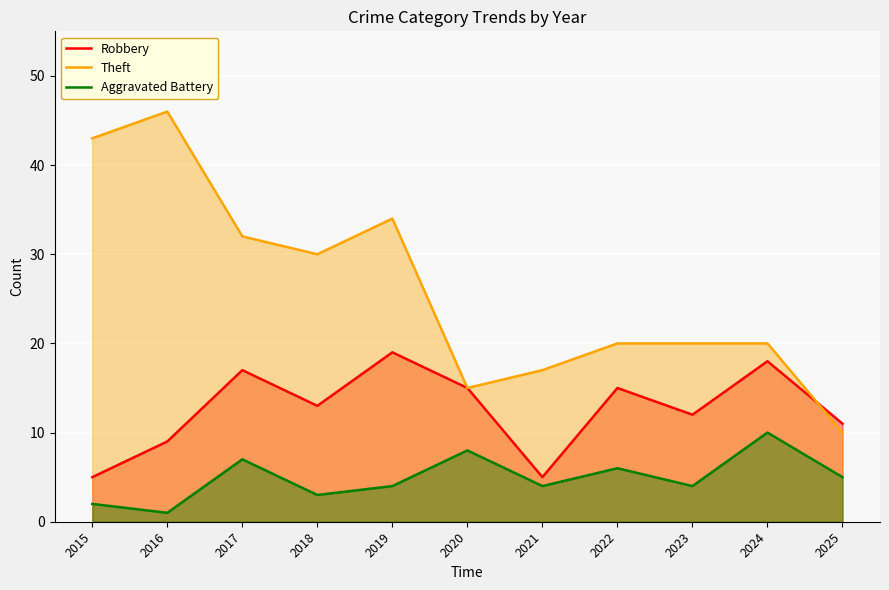

True or false: Robbery and Aggravated Battery intersect in this chart.

False